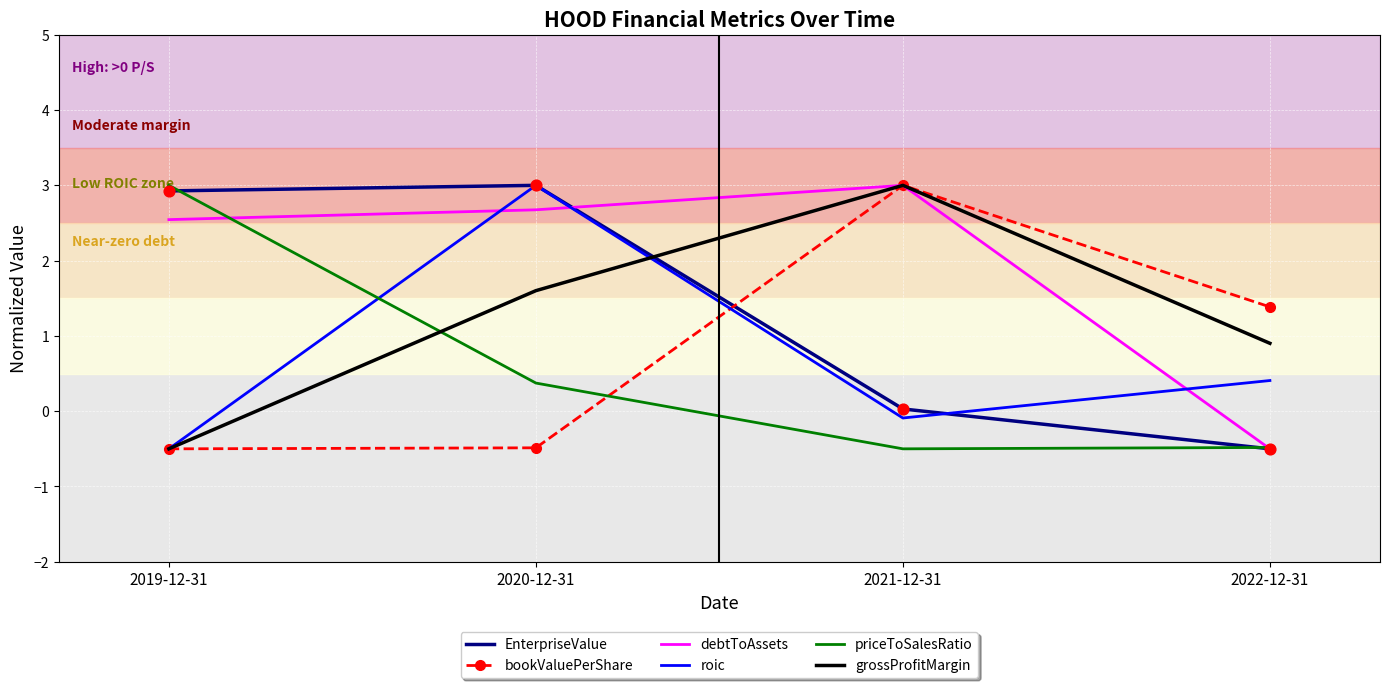

Which series changed the most between 2021-12-31 and 2022-12-31?

debtToAssets